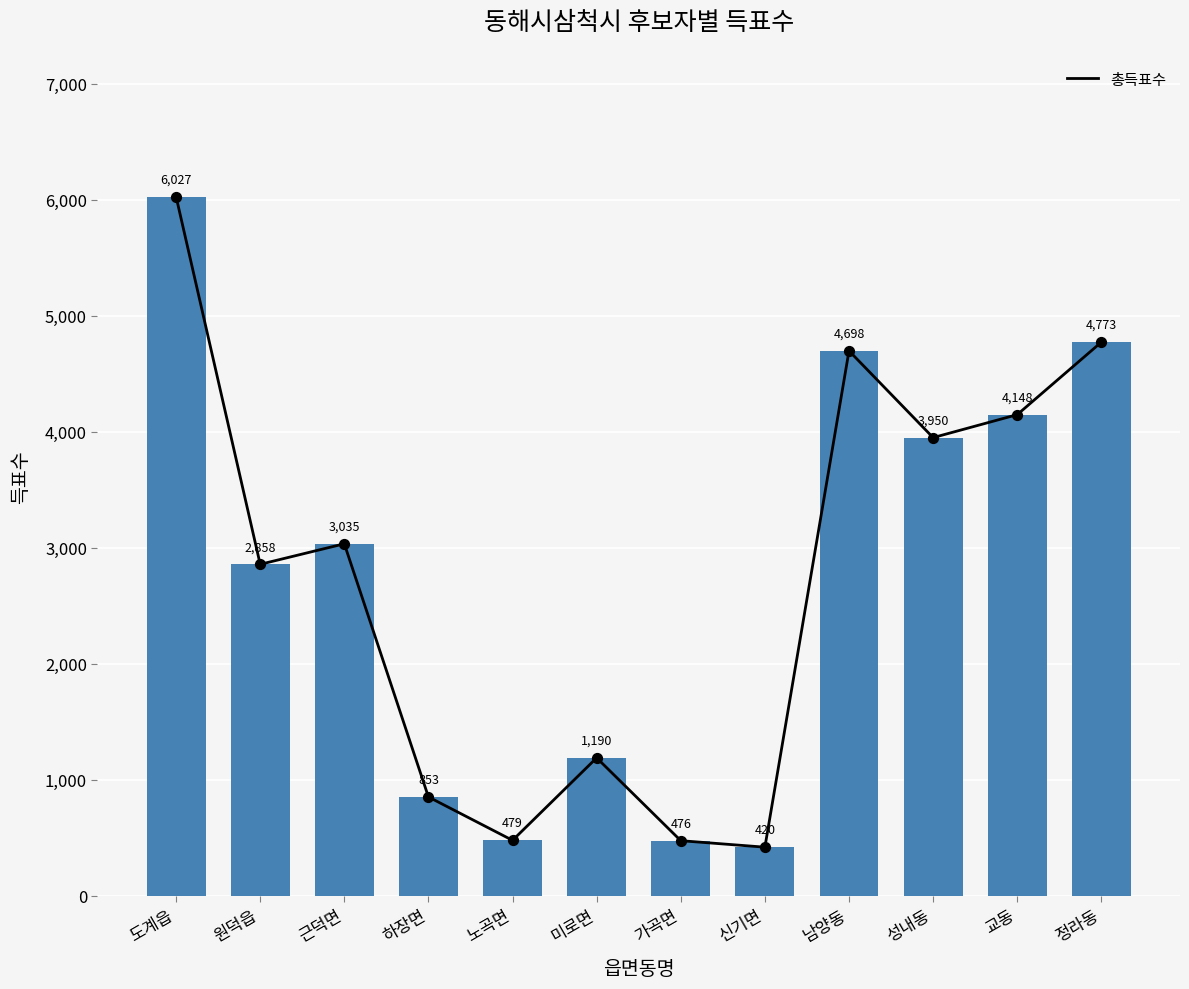

Which series has the largest total across all categories?

총득표수_line